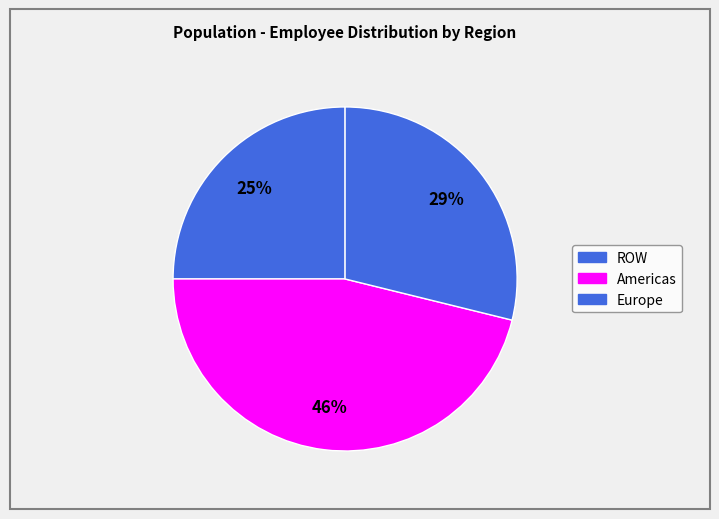

Count the number of slices in the pie.

3